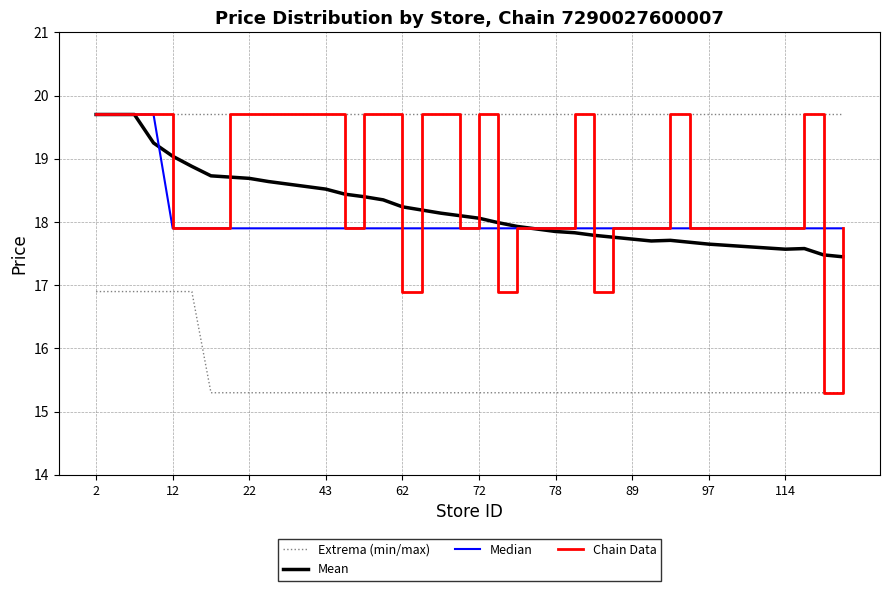

Which series has the largest total across all categories?

Chain Data